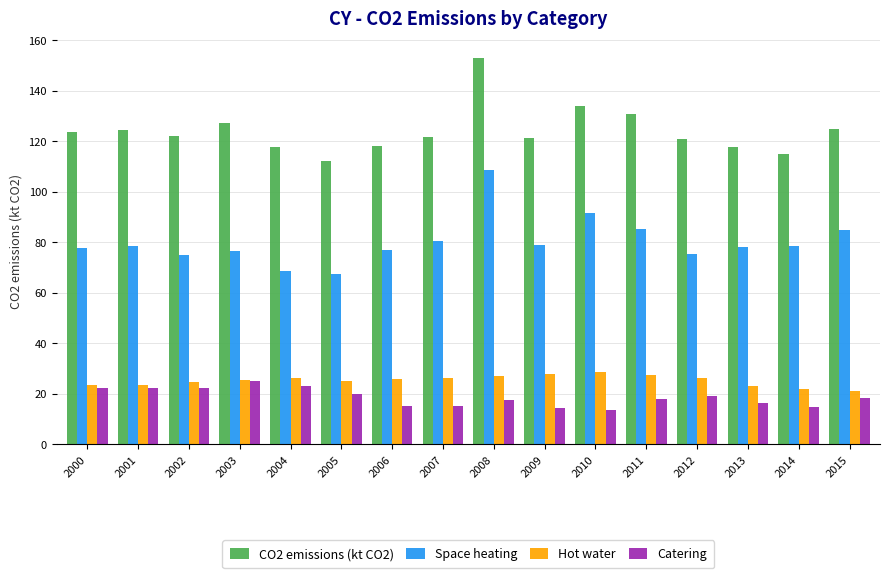

What is the difference between the maximum and minimum values in the Hot water series?

7.4